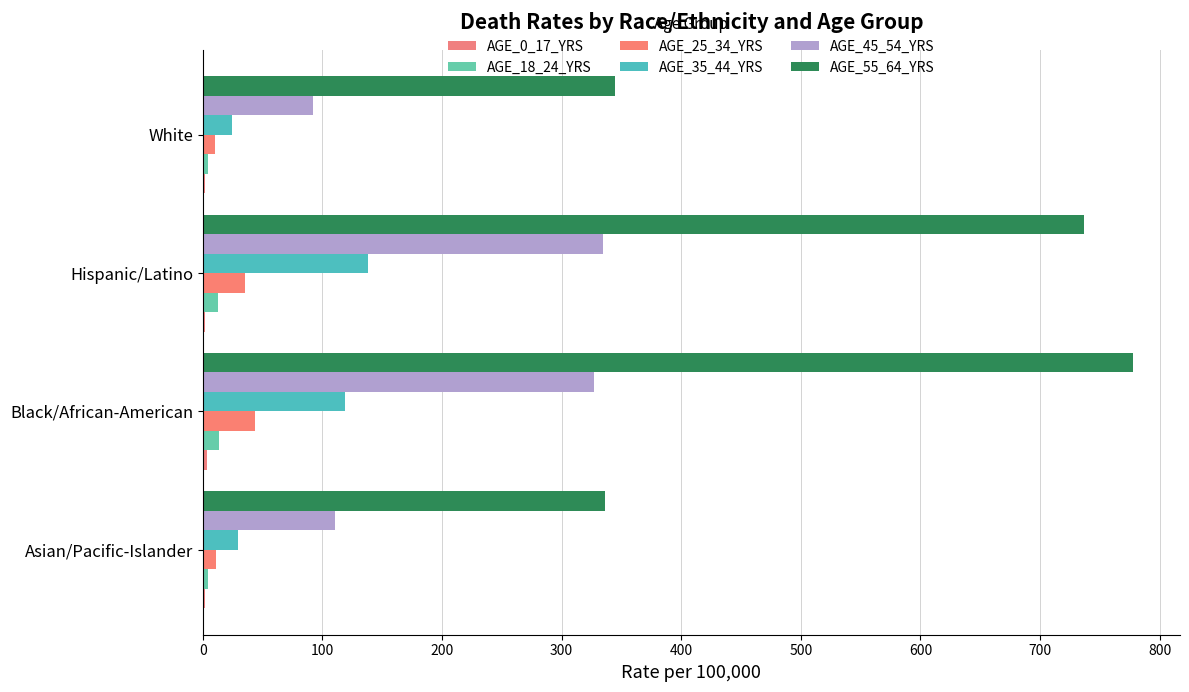

How many values in the AGE_45_54_YRS series exceed 327?

2